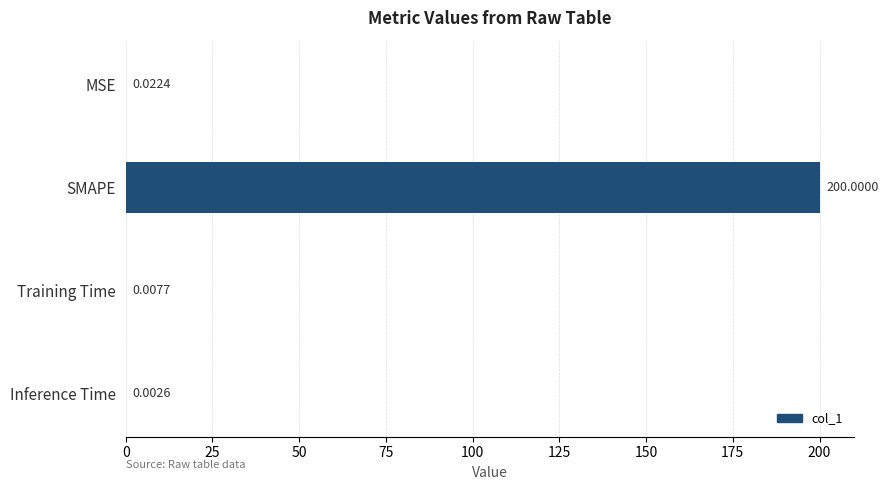

Are the bars horizontal?

Yes